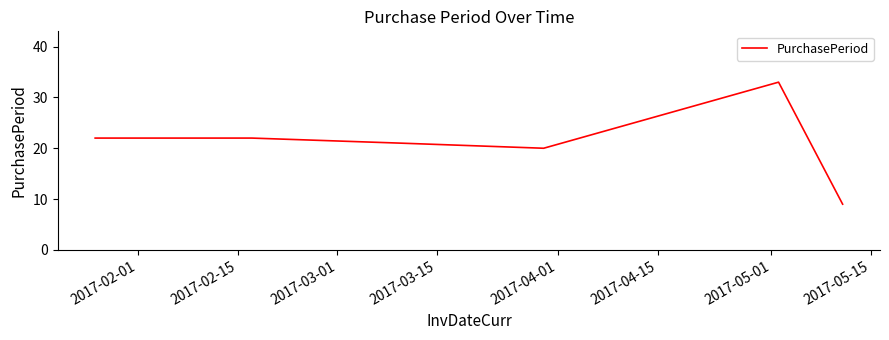

What is the greatest value displayed?

33